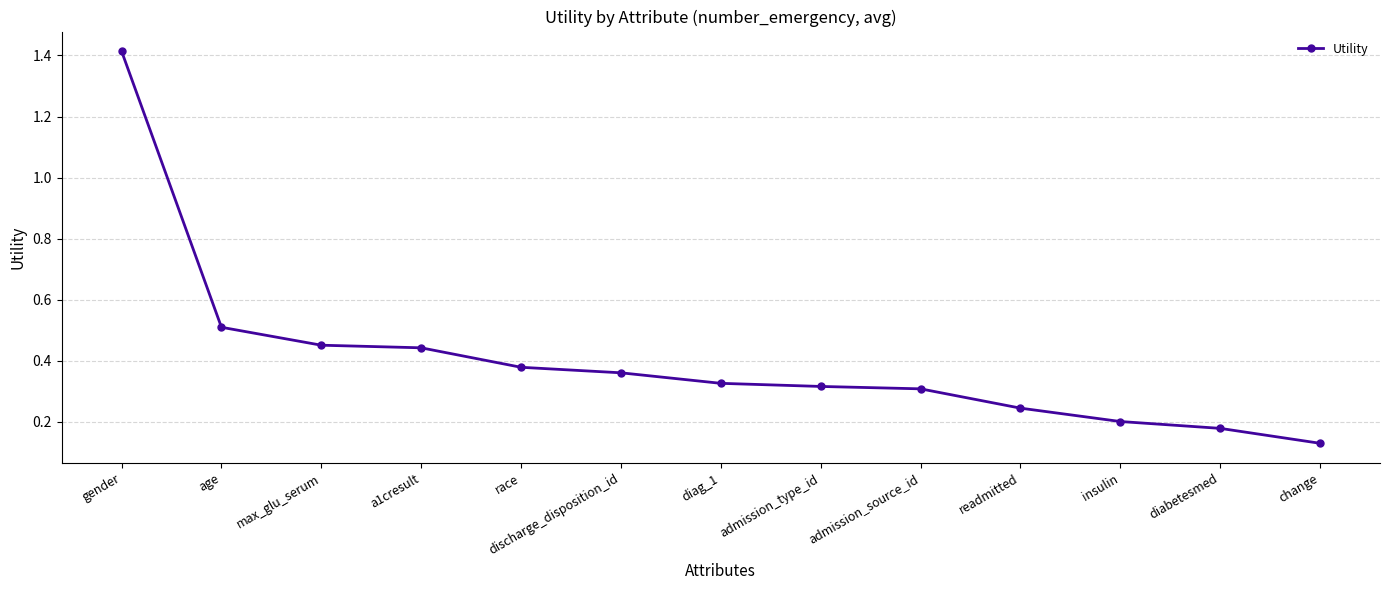

How many values are between 0 and 1?

12